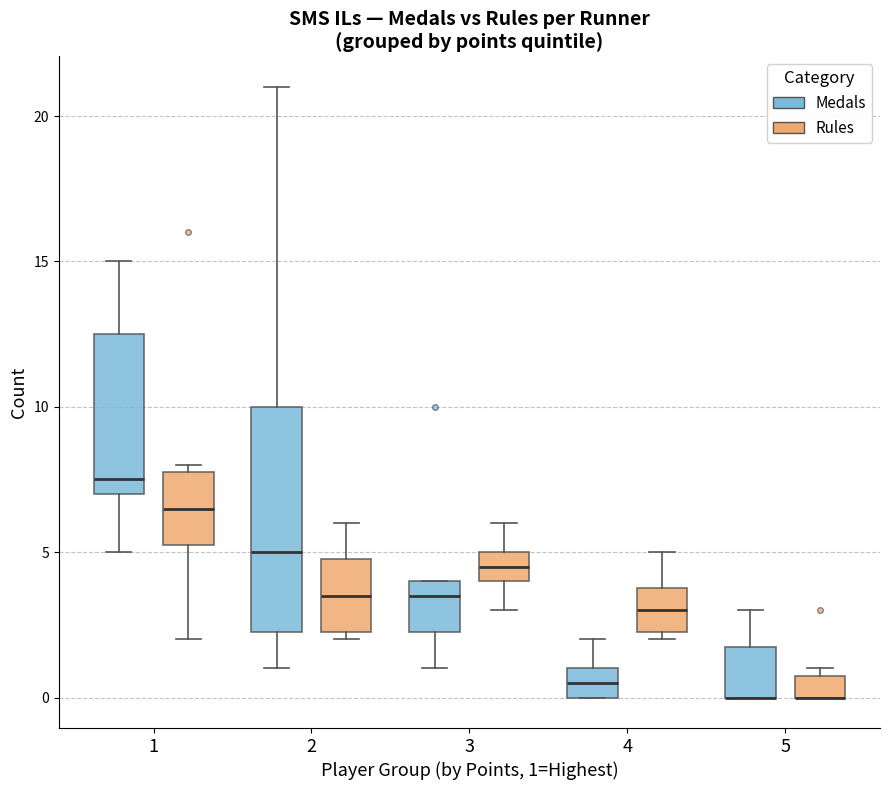

Where is the lower edge of the box for 1 (Medals) on the y-axis? The values are not printed on the chart, so give them approximately, as read against the axis.

7.0